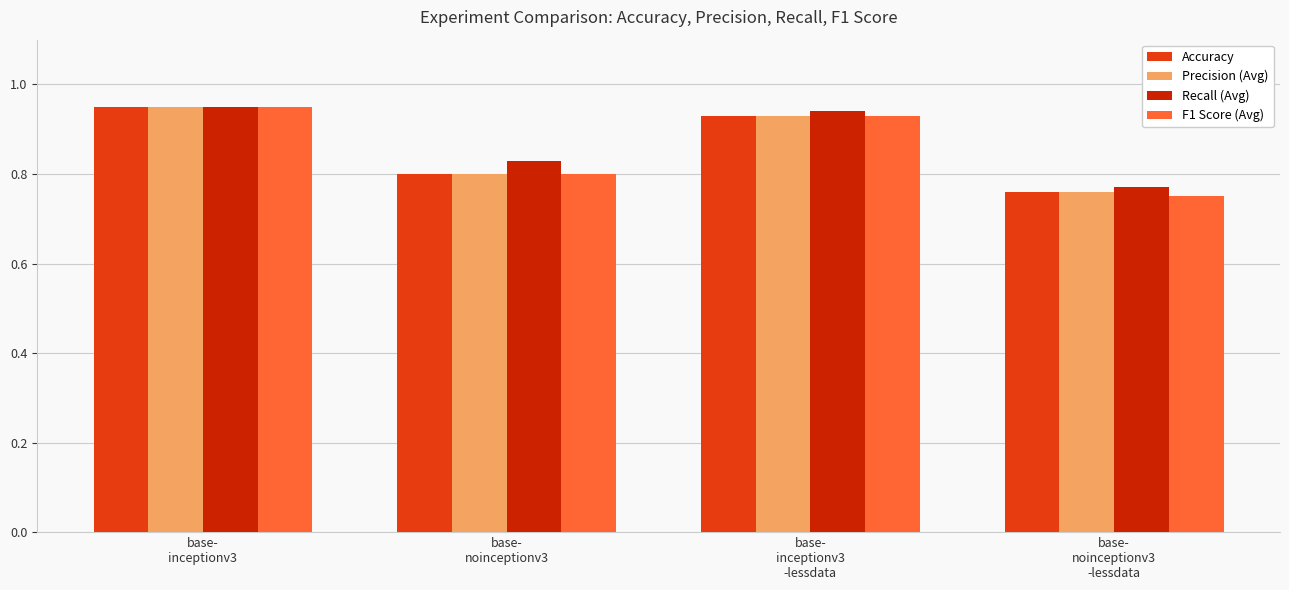

At base-
noinceptionv3, list the series in order from smallest to largest.

Accuracy, Precision (Avg), F1 Score (Avg), Recall (Avg)